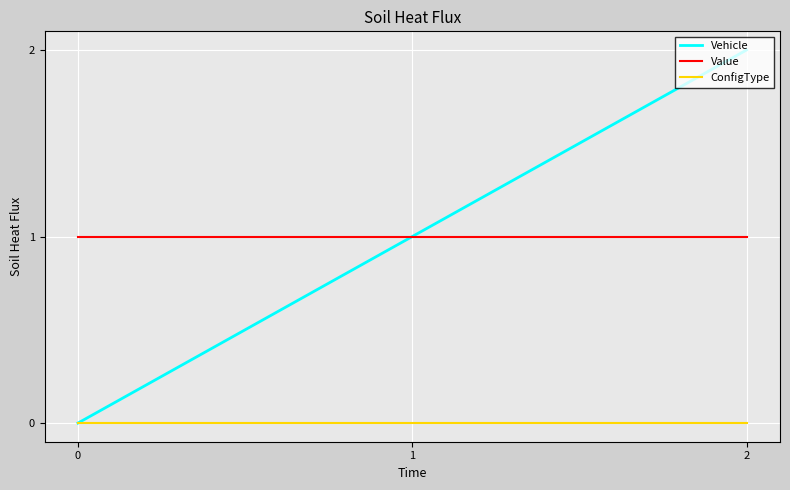

What is the sum of the Value values at 1 and 0?

2